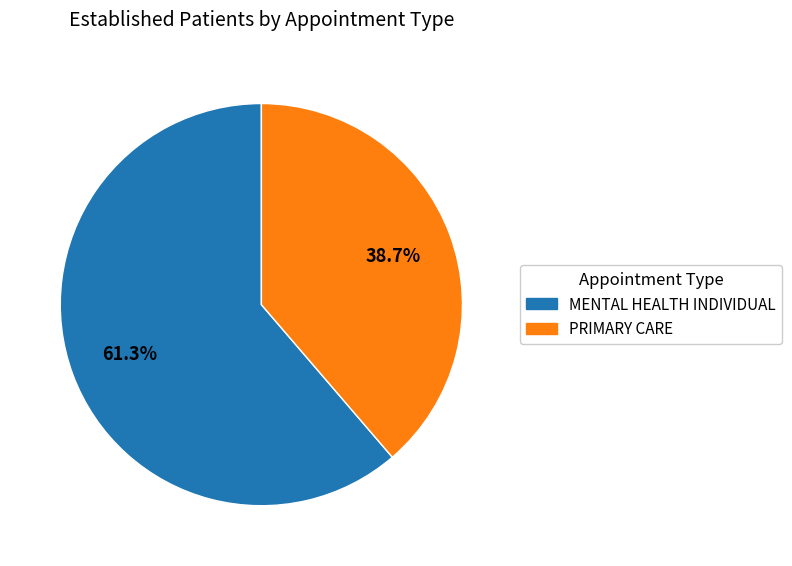

What percentage is NOT represented by MENTAL HEALTH INDIVIDUAL?

38.7%